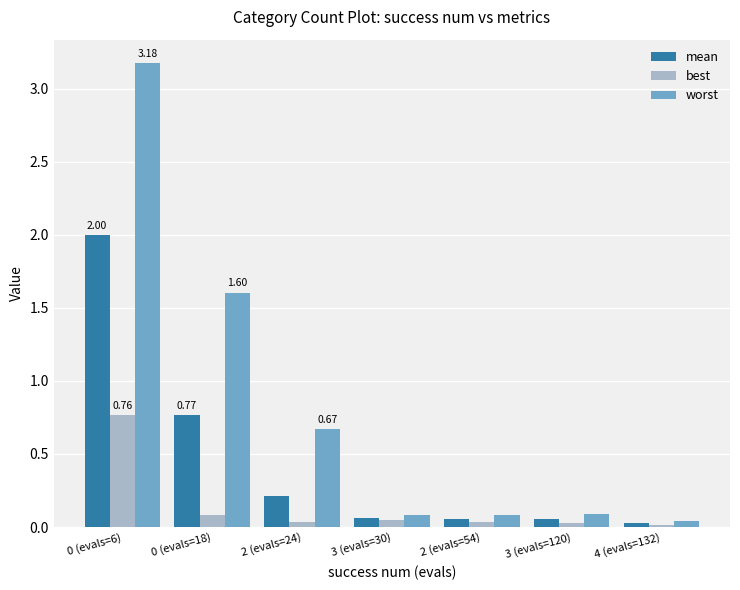

What is the average value of the mean series?

0.5